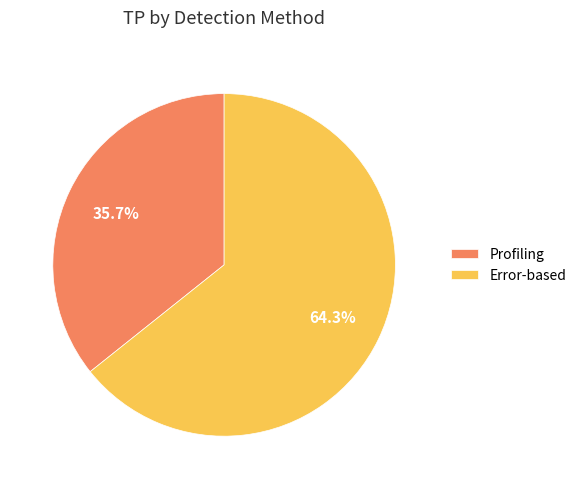

Do Profiling and Error-based together represent more than half of the pie?

Yes